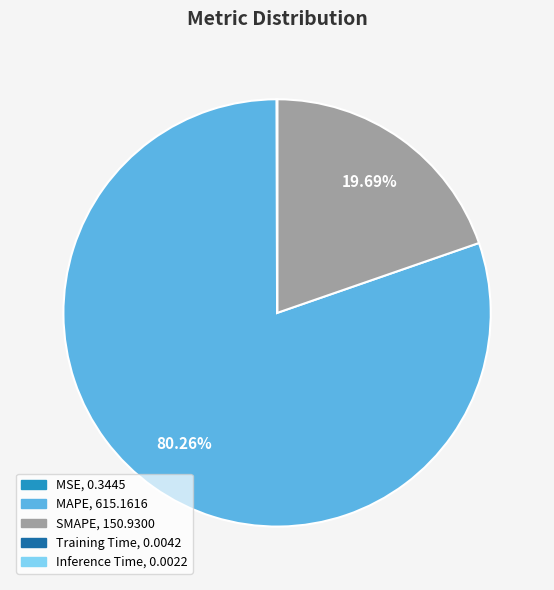

What is the largest slice in the pie chart?

MAPE